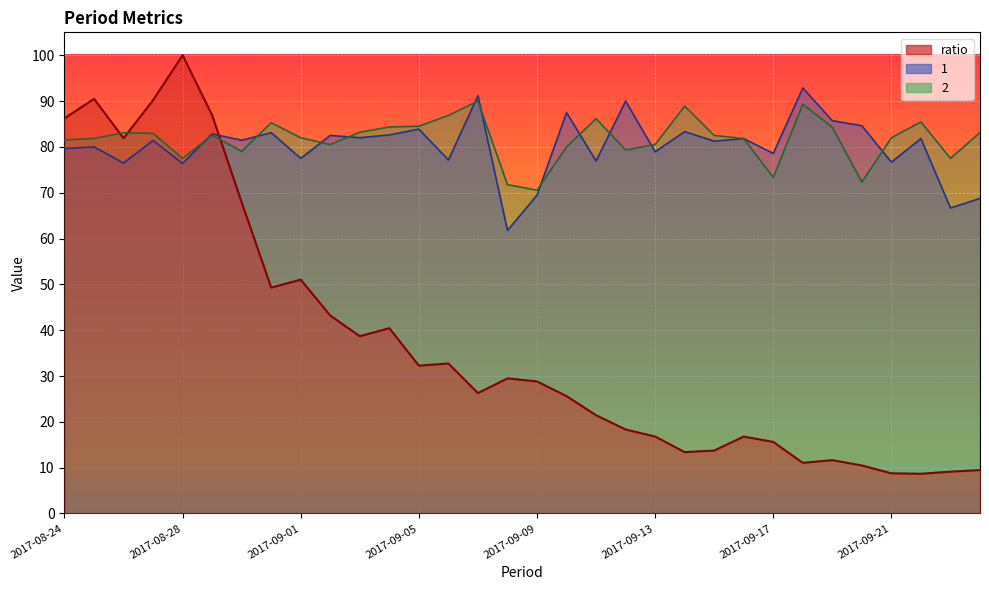

Which series ends up on top after the final intersection of 1 and 2?

2